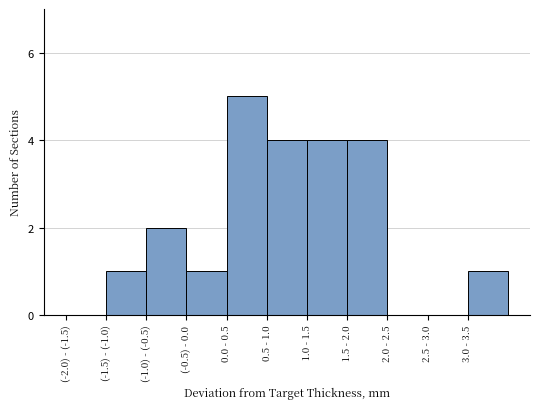

Reading right to left, what are all the values shown in this chart?

3.0 - 3.5=1	2.5 - 3.0=0	2.0 - 2.5=0	1.5 - 2.0=4	1.0 - 1.5=4	0.5 - 1.0=4	0.0 - 0.5=5	(-0.5) - 0.0=1	(-1.0) - (-0.5)=2	(-1.5) - (-1.0)=1	(-2.0) - (-1.5)=0